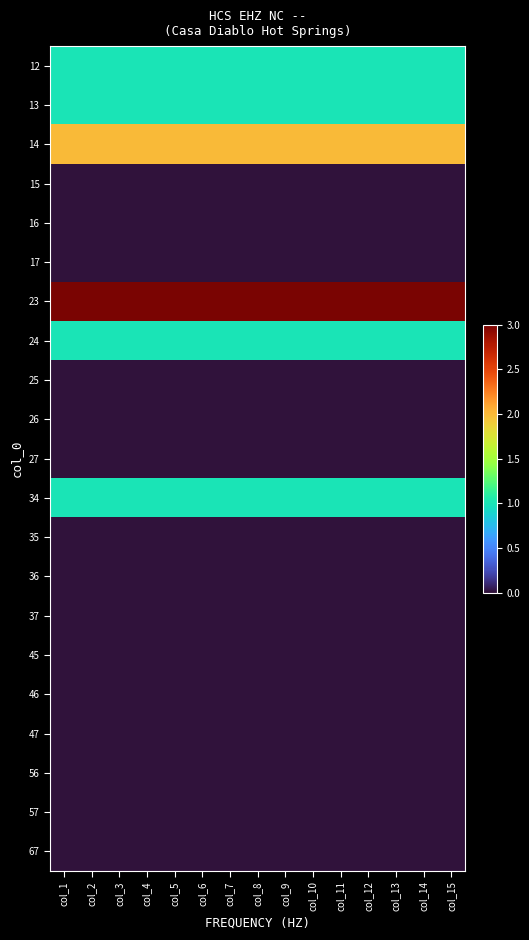

Reading right to left, what are all the values shown in this chart?

12: col_15=1	col_14=1	col_13=1	col_12=1	col_11=1	col_10=1	col_9=1	col_8=1	col_7=1	col_6=1	col_5=1	col_4=1	col_3=1	col_2=1	col_1=1
13: col_15=1	col_14=1	col_13=1	col_12=1	col_11=1	col_10=1	col_9=1	col_8=1	col_7=1	col_6=1	col_5=1	col_4=1	col_3=1	col_2=1	col_1=1
14: col_15=2	col_14=2	col_13=2	col_12=2	col_11=2	col_10=2	col_9=2	col_8=2	col_7=2	col_6=2	col_5=2	col_4=2	col_3=2	col_2=2	col_1=2
15: col_15=0	col_14=0	col_13=0	col_12=0	col_11=0	col_10=0	col_9=0	col_8=0	col_7=0	col_6=0	col_5=0	col_4=0	col_3=0	col_2=0	col_1=0
16: col_15=0	col_14=0	col_13=0	col_12=0	col_11=0	col_10=0	col_9=0	col_8=0	col_7=0	col_6=0	col_5=0	col_4=0	col_3=0	col_2=0	col_1=0
17: col_15=0	col_14=0	col_13=0	col_12=0	col_11=0	col_10=0	col_9=0	col_8=0	col_7=0	col_6=0	col_5=0	col_4=0	col_3=0	col_2=0	col_1=0
23: col_15=3	col_14=3	col_13=3	col_12=3	col_11=3	col_10=3	col_9=3	col_8=3	col_7=3	col_6=3	col_5=3	col_4=3	col_3=3	col_2=3	col_1=3
24: col_15=1	col_14=1	col_13=1	col_12=1	col_11=1	col_10=1	col_9=1	col_8=1	col_7=1	col_6=1	col_5=1	col_4=1	col_3=1	col_2=1	col_1=1
25: col_15=0	col_14=0	col_13=0	col_12=0	col_11=0	col_10=0	col_9=0	col_8=0	col_7=0	col_6=0	col_5=0	col_4=0	col_3=0	col_2=0	col_1=0
26: col_15=0	col_14=0	col_13=0	col_12=0	col_11=0	col_10=0	col_9=0	col_8=0	col_7=0	col_6=0	col_5=0	col_4=0	col_3=0	col_2=0	col_1=0
27: col_15=0	col_14=0	col_13=0	col_12=0	col_11=0	col_10=0	col_9=0	col_8=0	col_7=0	col_6=0	col_5=0	col_4=0	col_3=0	col_2=0	col_1=0
34: col_15=1	col_14=1	col_13=1	col_12=1	col_11=1	col_10=1	col_9=1	col_8=1	col_7=1	col_6=1	col_5=1	col_4=1	col_3=1	col_2=1	col_1=1
35: col_15=0	col_14=0	col_13=0	col_12=0	col_11=0	col_10=0	col_9=0	col_8=0	col_7=0	col_6=0	col_5=0	col_4=0	col_3=0	col_2=0	col_1=0
36: col_15=0	col_14=0	col_13=0	col_12=0	col_11=0	col_10=0	col_9=0	col_8=0	col_7=0	col_6=0	col_5=0	col_4=0	col_3=0	col_2=0	col_1=0
37: col_15=0	col_14=0	col_13=0	col_12=0	col_11=0	col_10=0	col_9=0	col_8=0	col_7=0	col_6=0	col_5=0	col_4=0	col_3=0	col_2=0	col_1=0
45: col_15=0	col_14=0	col_13=0	col_12=0	col_11=0	col_10=0	col_9=0	col_8=0	col_7=0	col_6=0	col_5=0	col_4=0	col_3=0	col_2=0	col_1=0
46: col_15=0	col_14=0	col_13=0	col_12=0	col_11=0	col_10=0	col_9=0	col_8=0	col_7=0	col_6=0	col_5=0	col_4=0	col_3=0	col_2=0	col_1=0
47: col_15=0	col_14=0	col_13=0	col_12=0	col_11=0	col_10=0	col_9=0	col_8=0	col_7=0	col_6=0	col_5=0	col_4=0	col_3=0	col_2=0	col_1=0
56: col_15=0	col_14=0	col_13=0	col_12=0	col_11=0	col_10=0	col_9=0	col_8=0	col_7=0	col_6=0	col_5=0	col_4=0	col_3=0	col_2=0	col_1=0
57: col_15=0	col_14=0	col_13=0	col_12=0	col_11=0	col_10=0	col_9=0	col_8=0	col_7=0	col_6=0	col_5=0	col_4=0	col_3=0	col_2=0	col_1=0
67: col_15=0	col_14=0	col_13=0	col_12=0	col_11=0	col_10=0	col_9=0	col_8=0	col_7=0	col_6=0	col_5=0	col_4=0	col_3=0	col_2=0	col_1=0